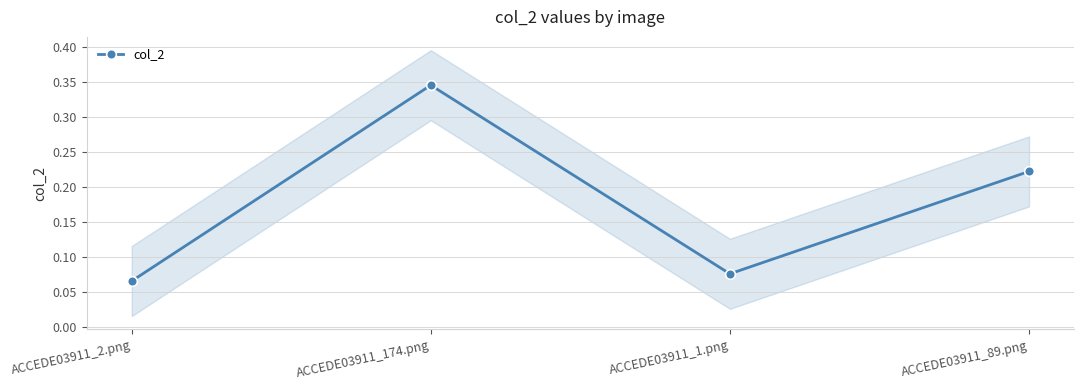

What is the label of the 3rd point from the right?

ACCEDE03911_174.png